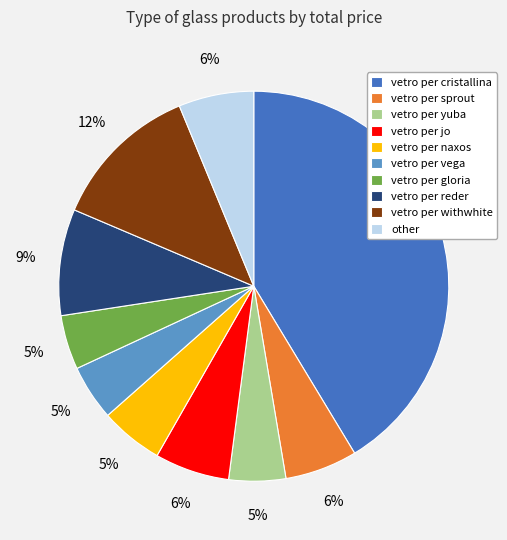

Approximately how many times larger is the value at other compared to vetro per reder?

0.7